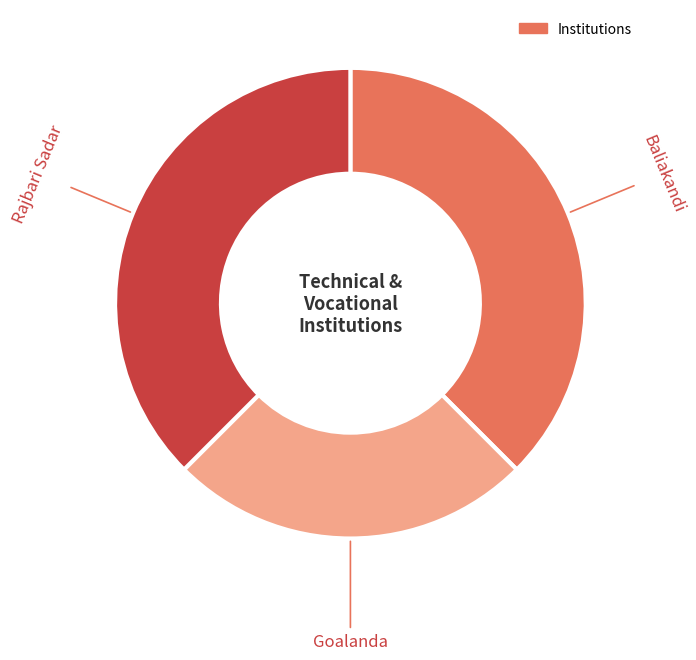

Does any single category account for the majority?

No